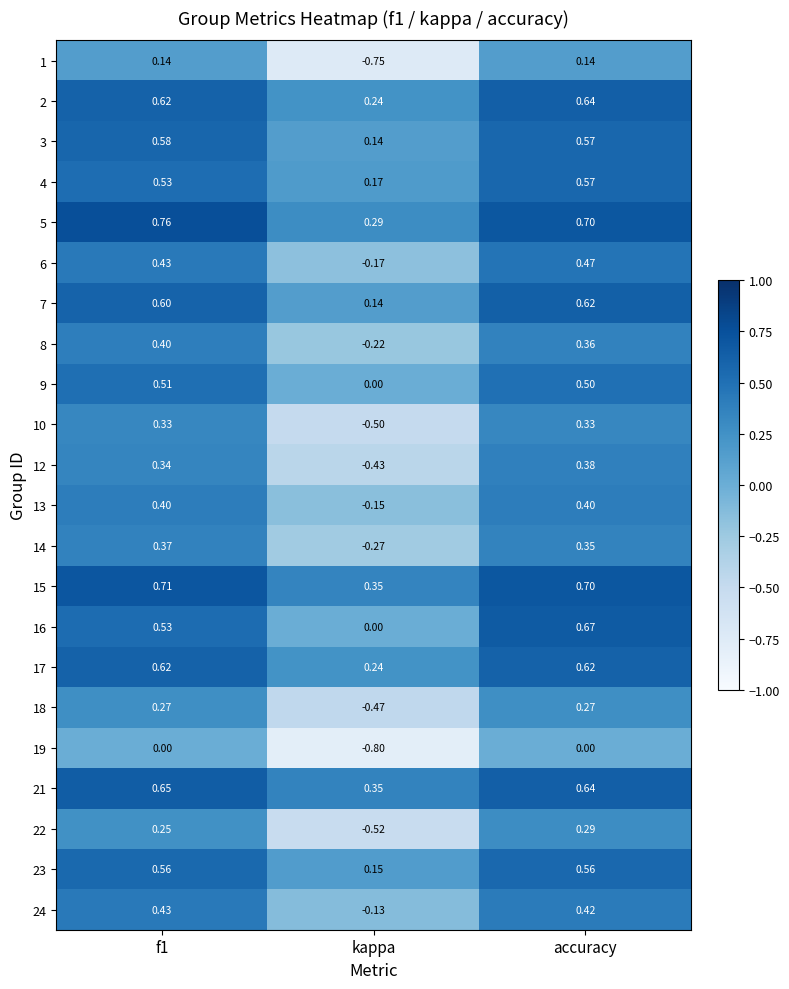

Where is 2 nearest to the value 0?

kappa